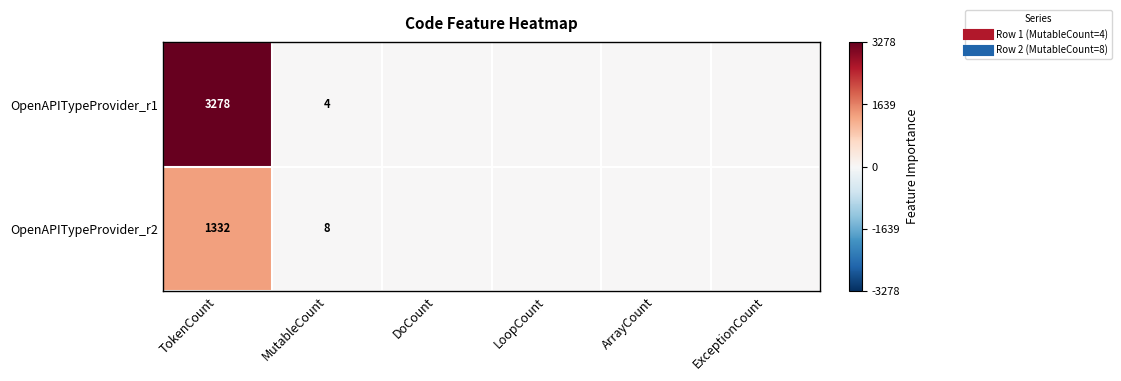

Which series has the largest total across all categories?

OpenAPITypeProvider_r1